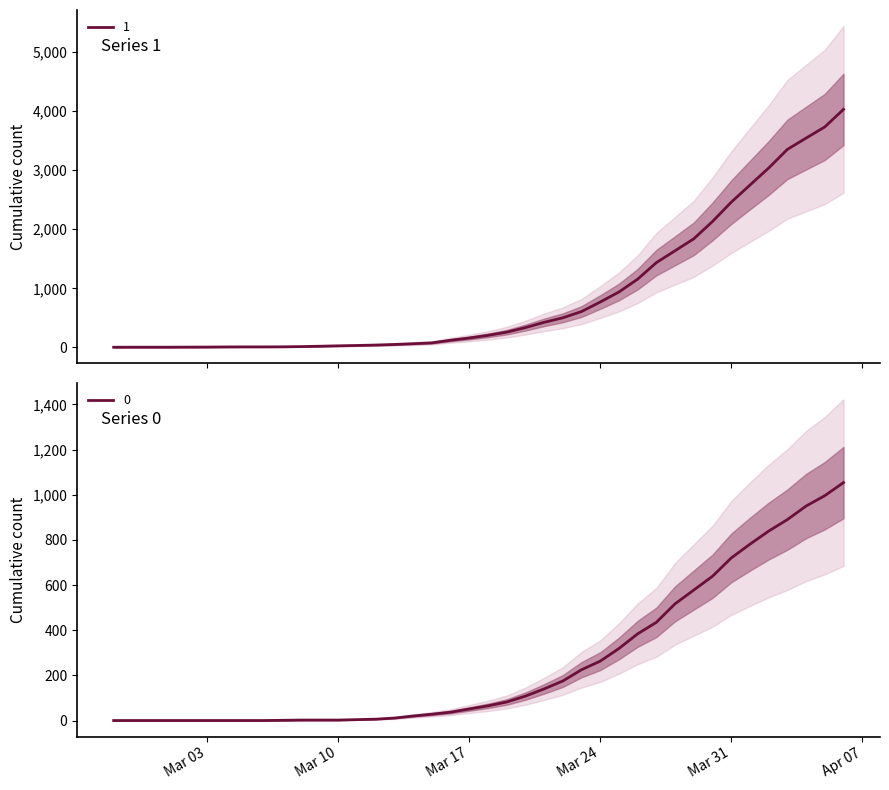

What is the label of the 19th point from the right?

2020-03-19